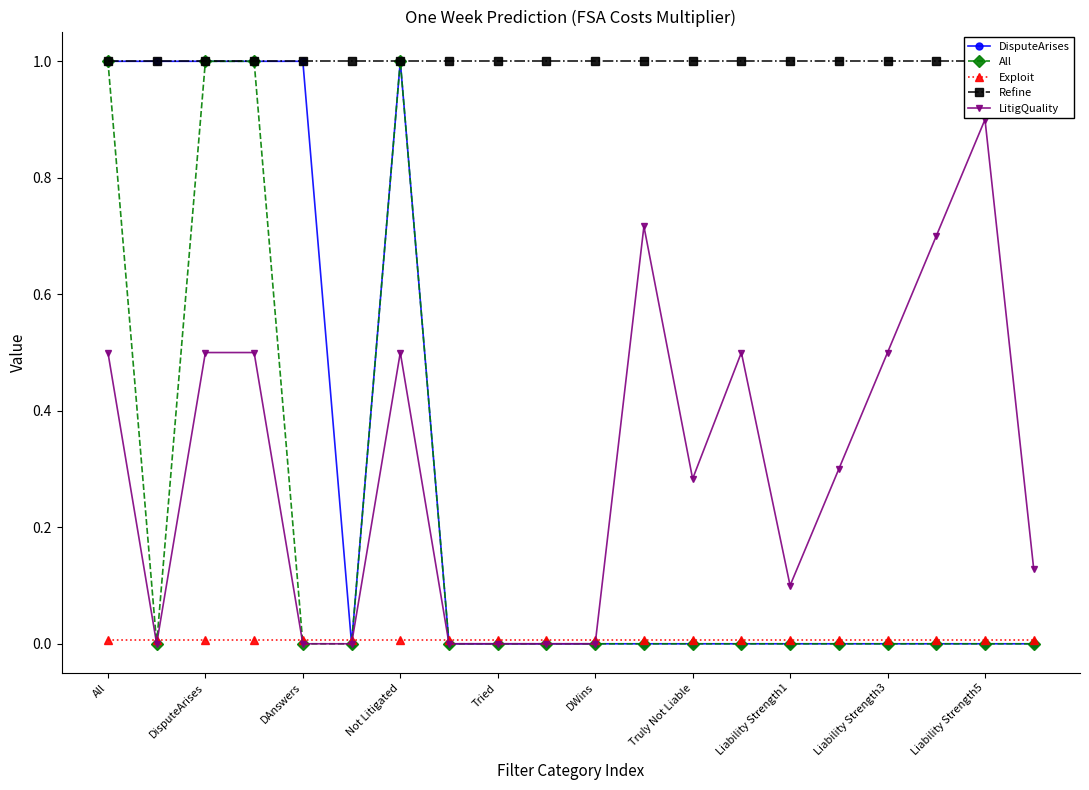

What is the difference between the maximum and second lowest values in the All series?

1.0